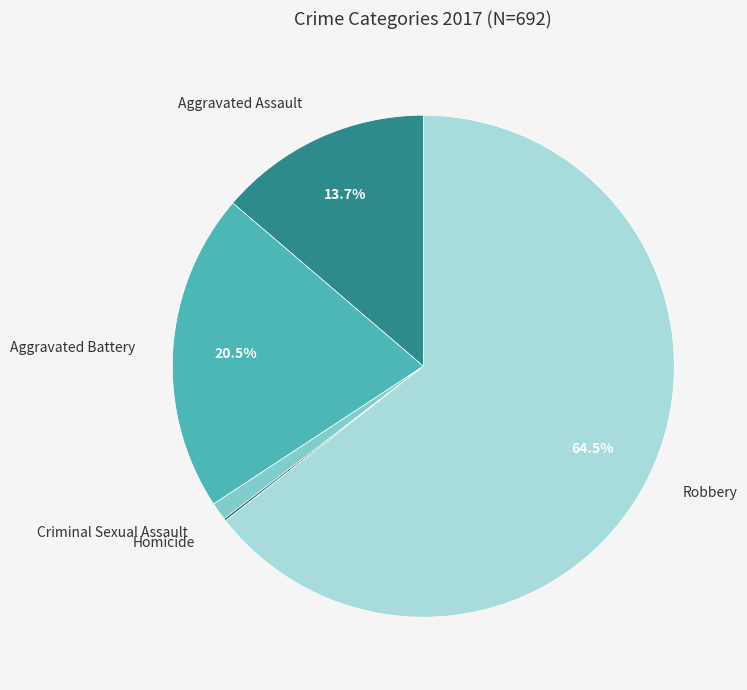

Do Robbery and Aggravated Assault together represent more than half of the pie?

Yes